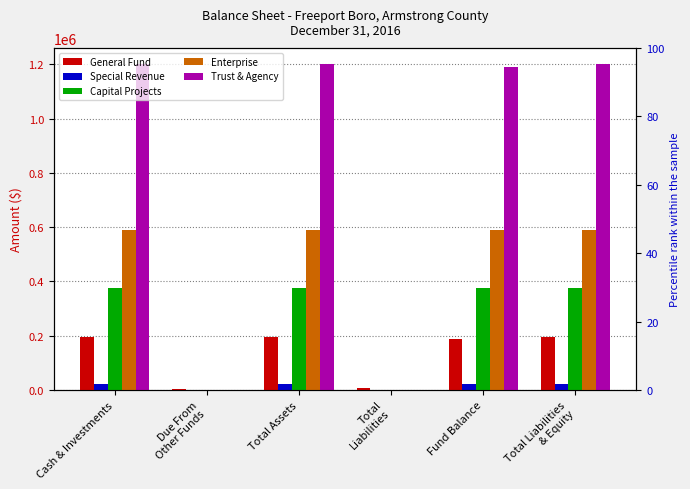

Which category has the highest value in the Enterprise series?

Cash & Investments